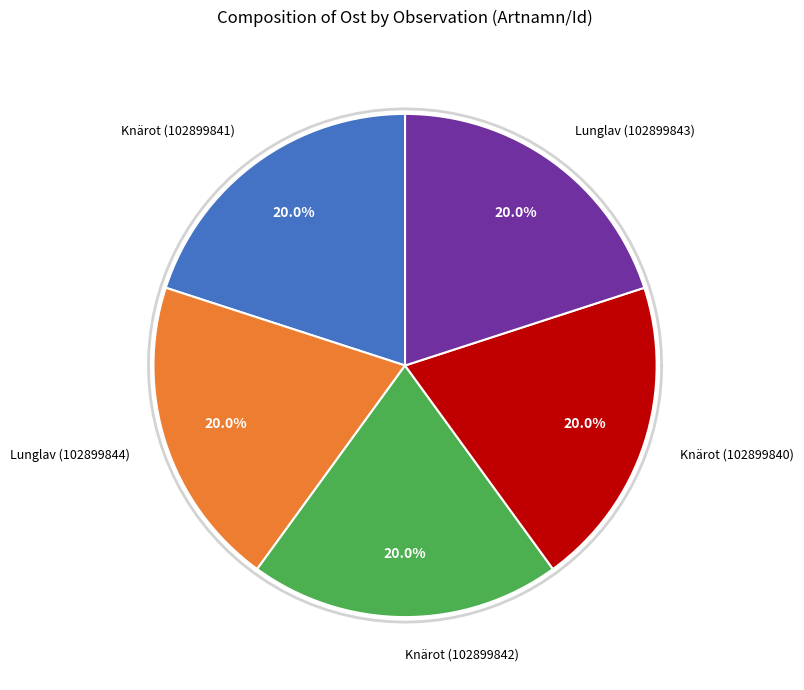

Does any single category account for the majority?

No